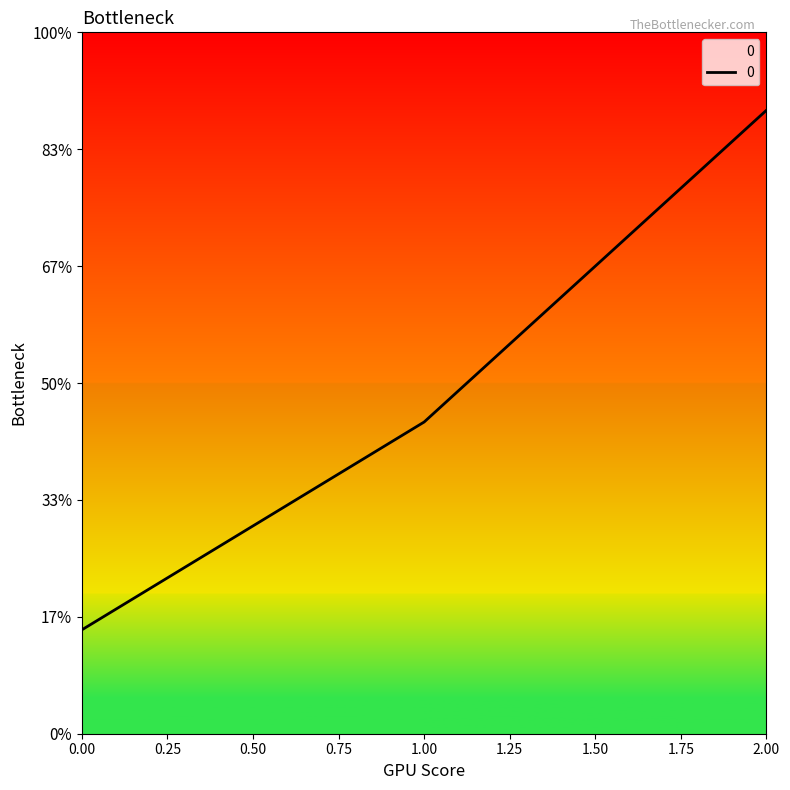

Does the chart display data point markers on the line(s)?

No